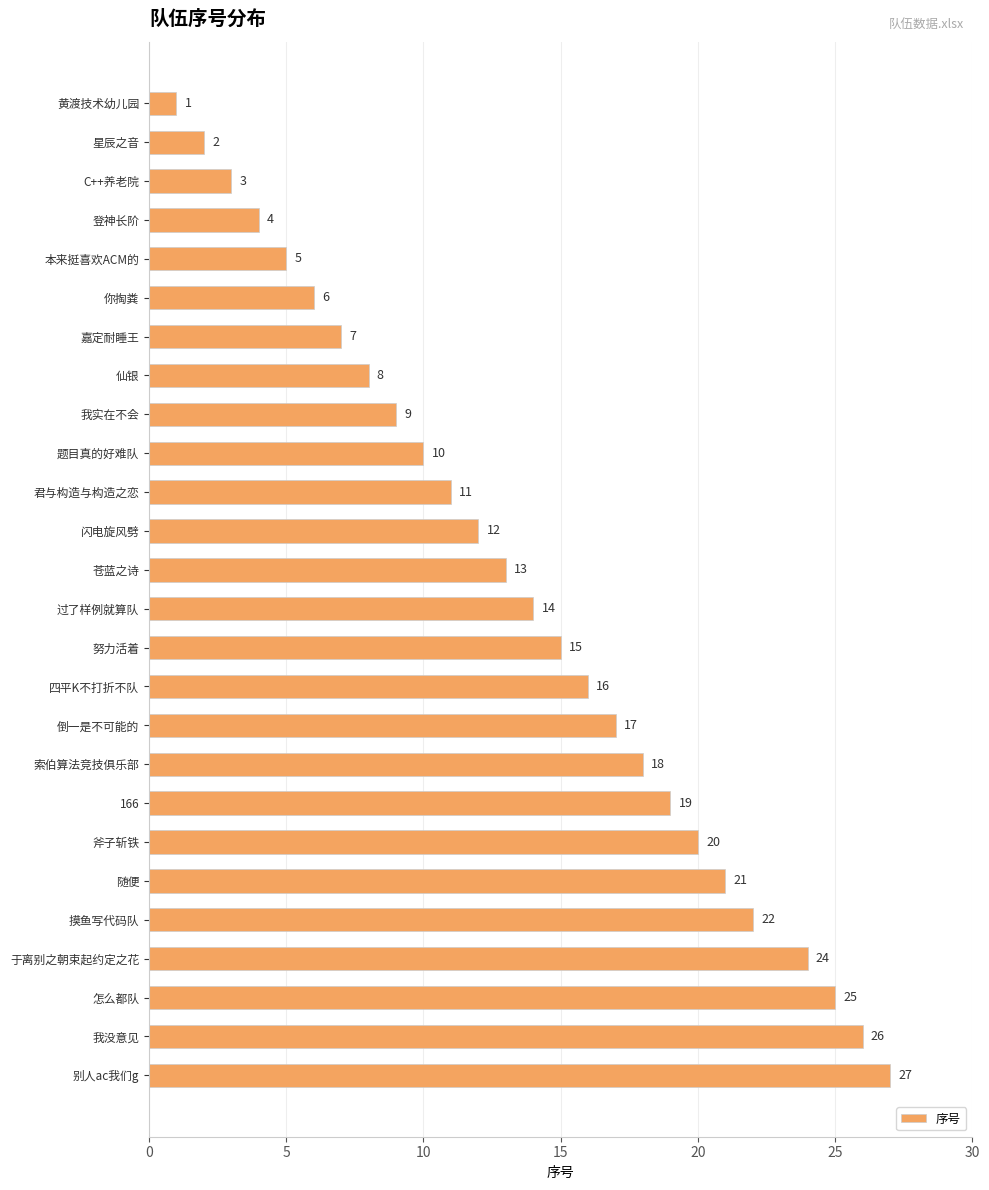

What is the change in value from 倒一是不可能的 to 摸鱼写代码队?

+5